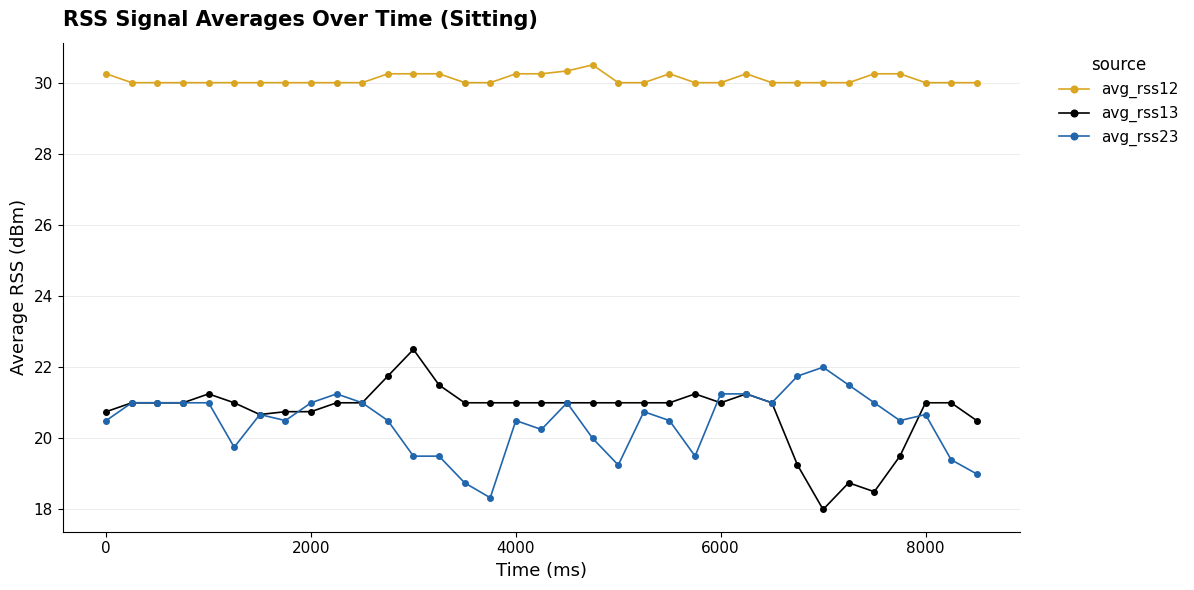

What is the maximum value for avg_rss23?

22.0